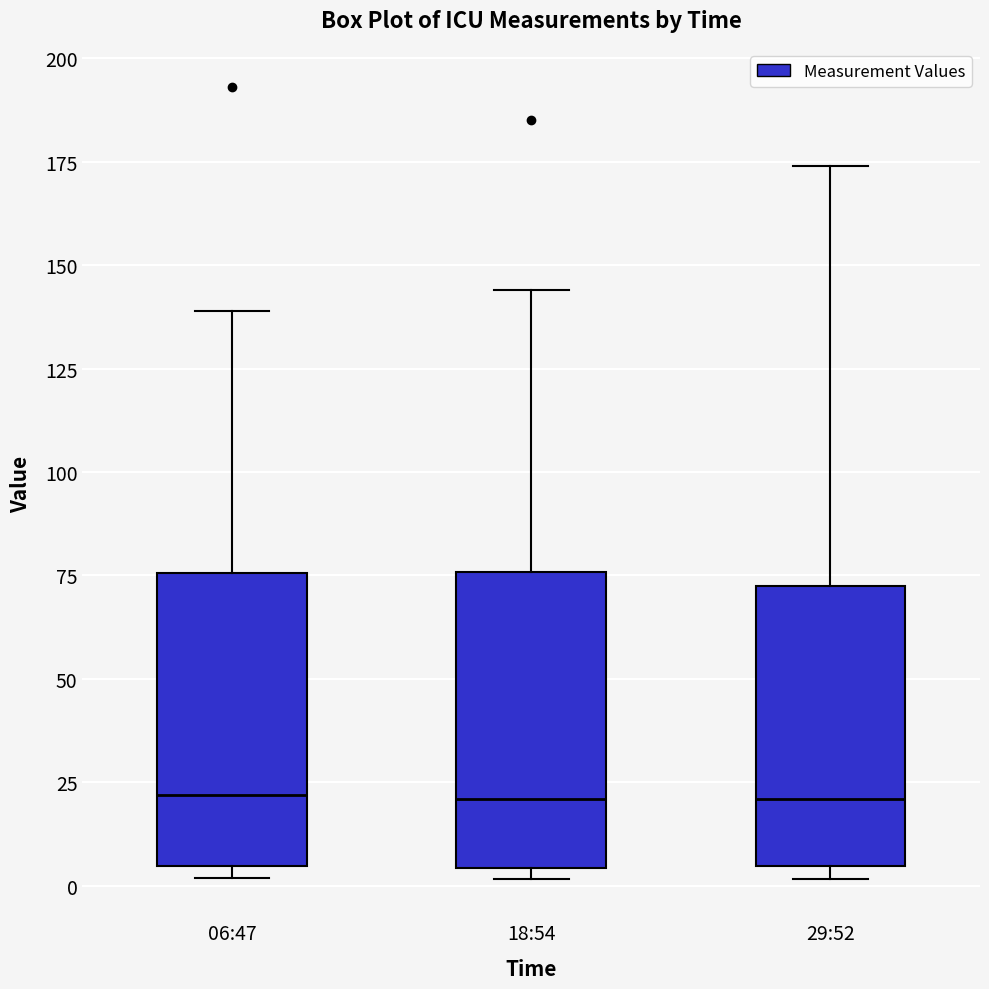

Reading left to right, read every box against the y-axis: the position of its median line, the range the box covers, and the ends of its whiskers. The values are not printed on the chart, so give them approximately, as read against the axis.

06:47: median 20, box 5 to 75, whiskers 0 to 140
18:54: median 20, box 5 to 75, whiskers 0 to 145
29:52: median 20, box 5 to 75, whiskers 0 to 175